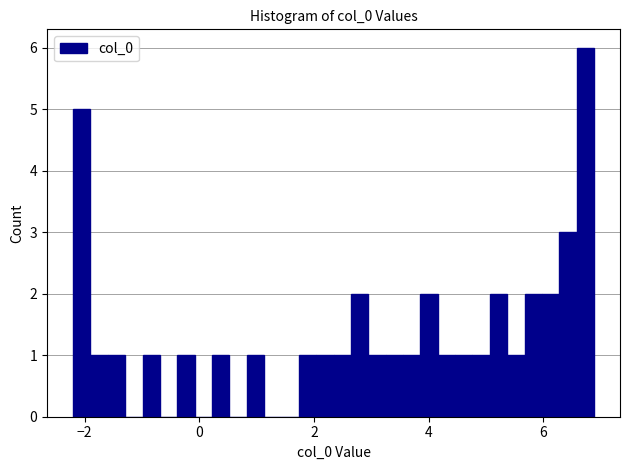

Around what value on the x-axis is the tallest bar? Give the approximate position of its centre, as read against the axis.

6.8